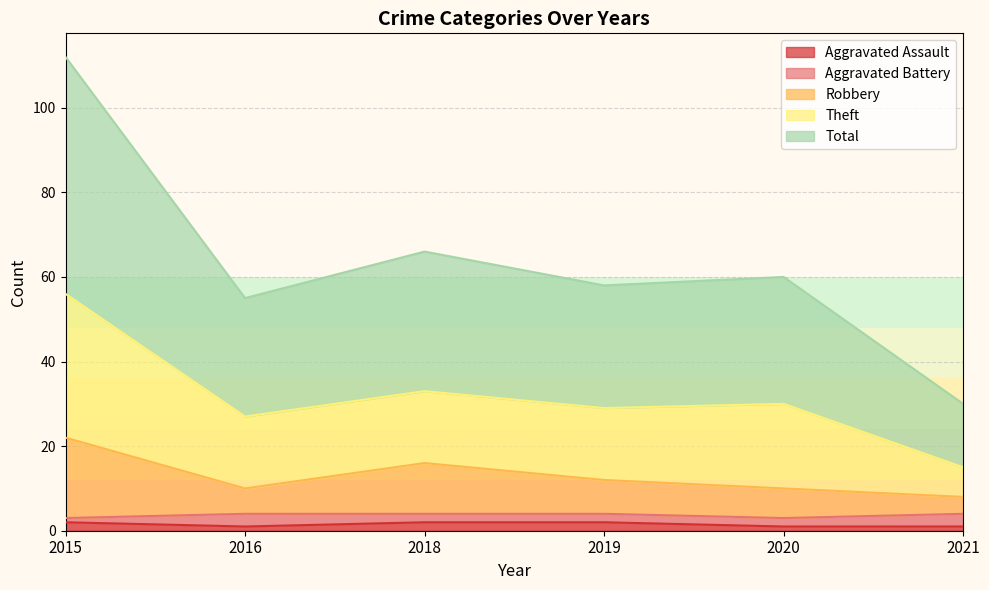

Count the Aggravated Assault values in the range 1 to 2.

6